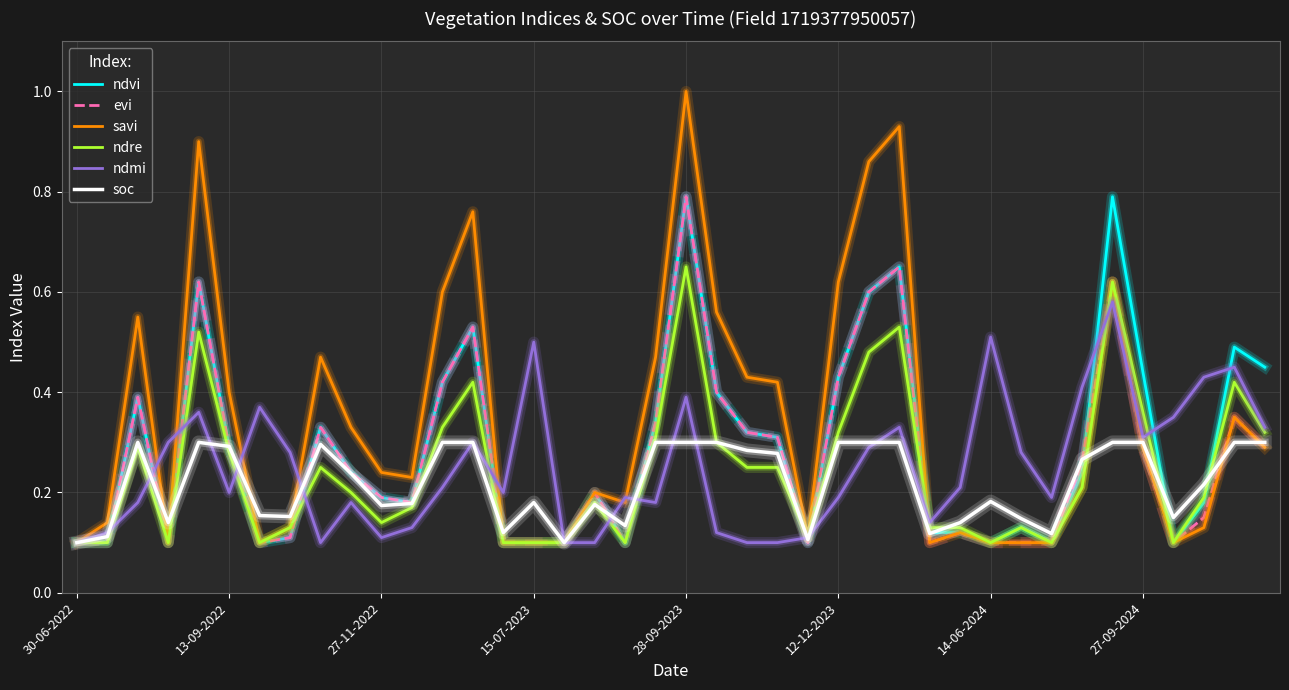

At how many categories does at least one series exceed 0?

40